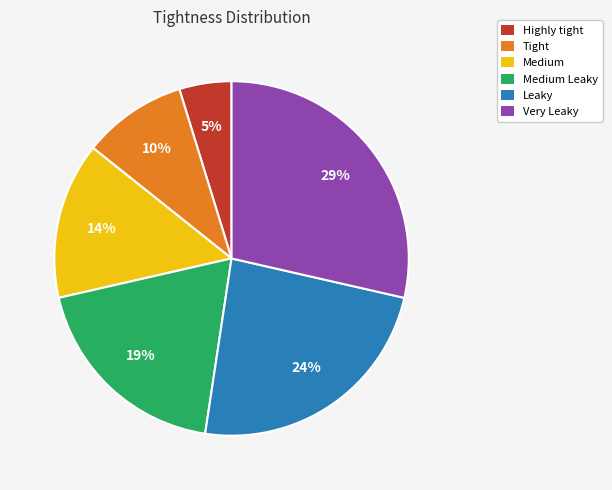

Combined, do Very Leaky and Medium Leaky account for over 50%?

No